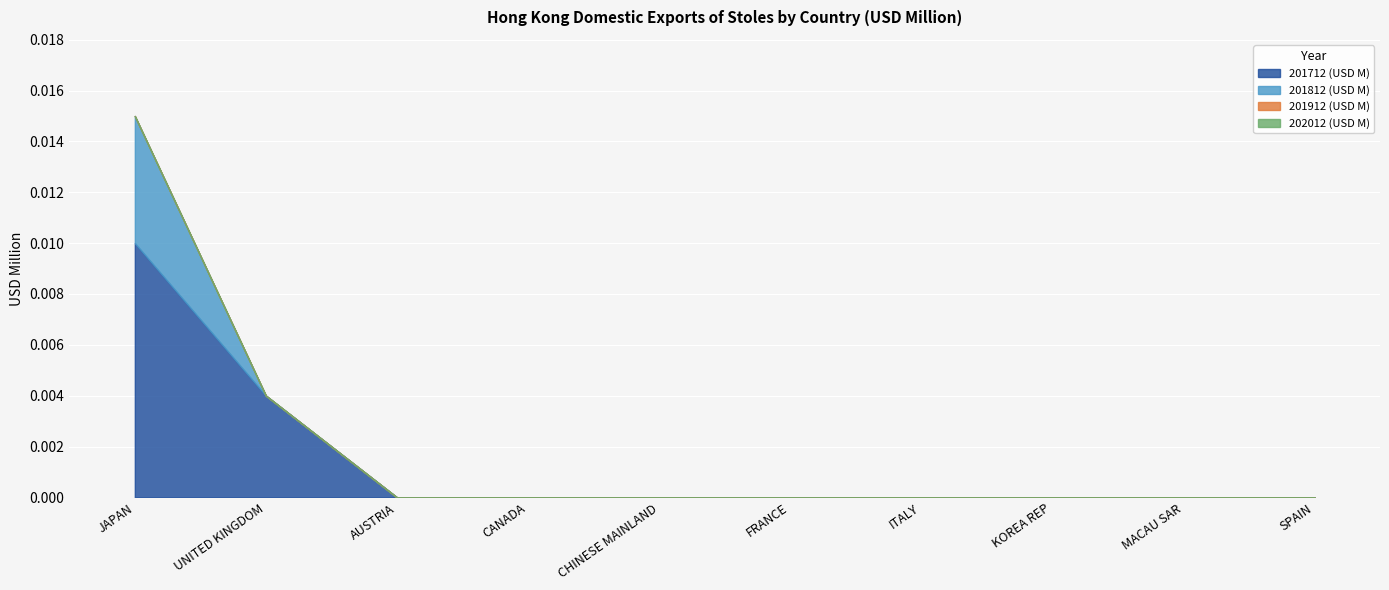

What is the label of the 10th point from the left?

SPAIN